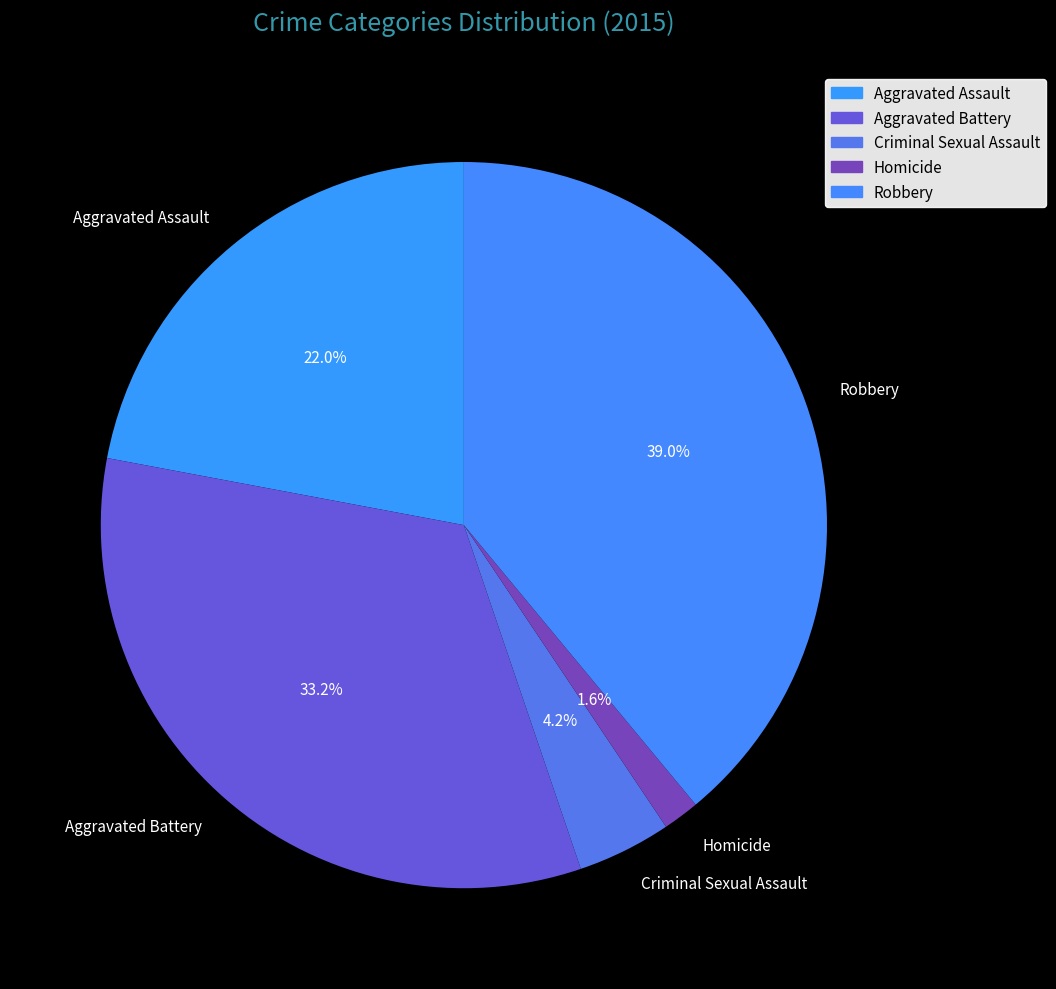

The Aggravated Assault slice represents 10% of the pie. True or false?

False